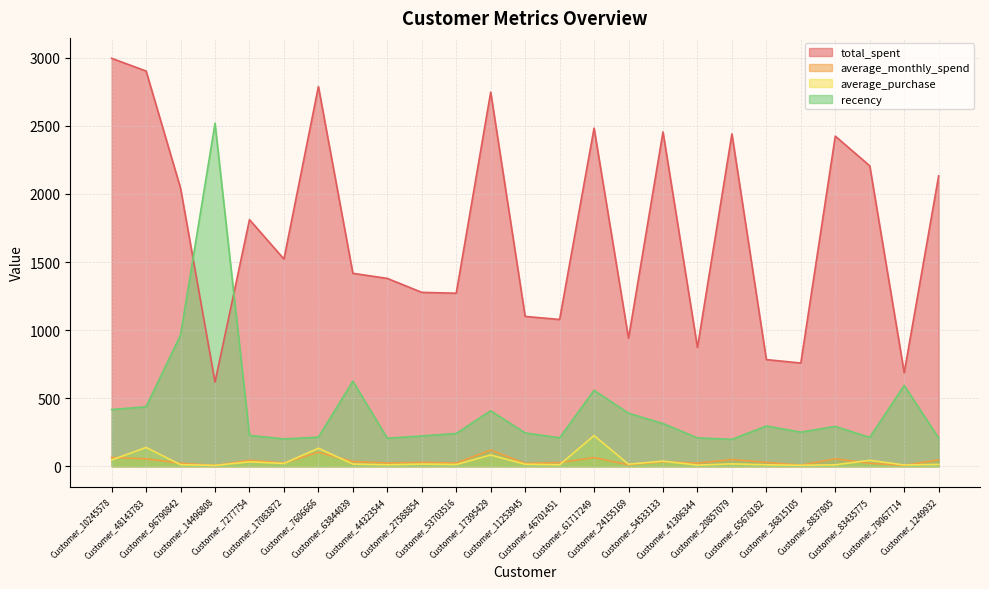

How many data points in average_monthly_spend are less than 29?

12